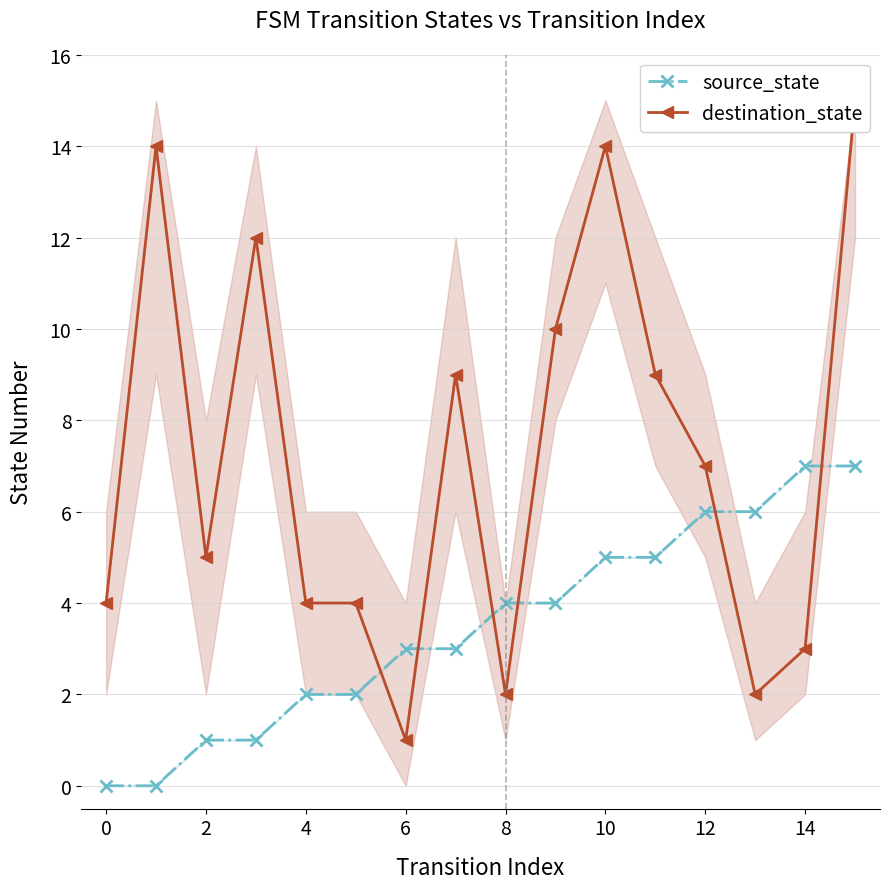

Where is the first local minimum for destination_state?

2